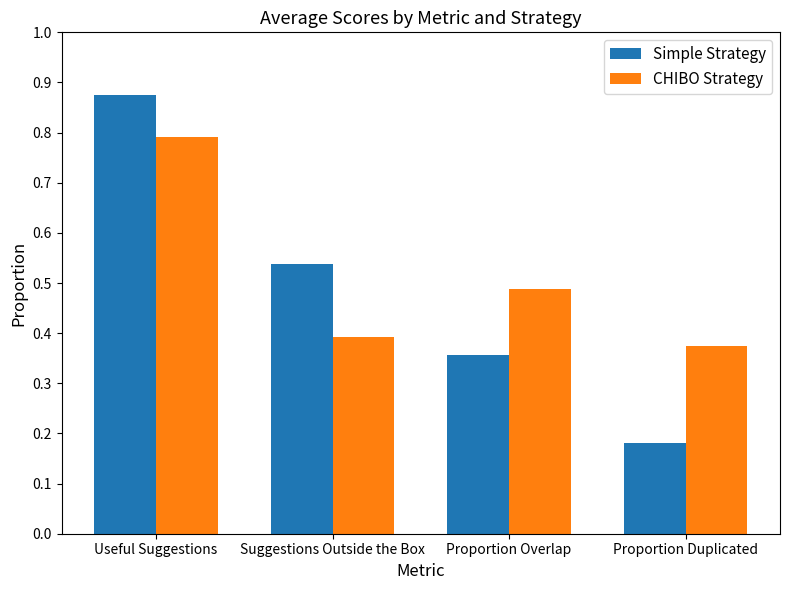

Where is CHIBO Strategy nearest to the value 0?

Proportion Duplicated